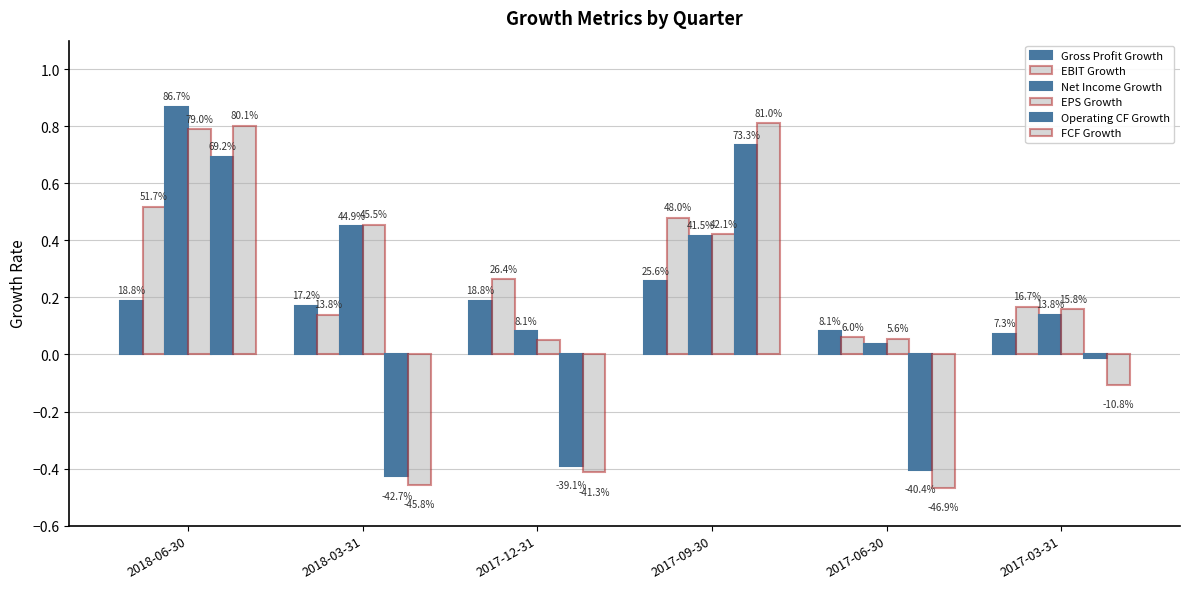

Are the bars grouped side by side (vs. stacked)?

Yes